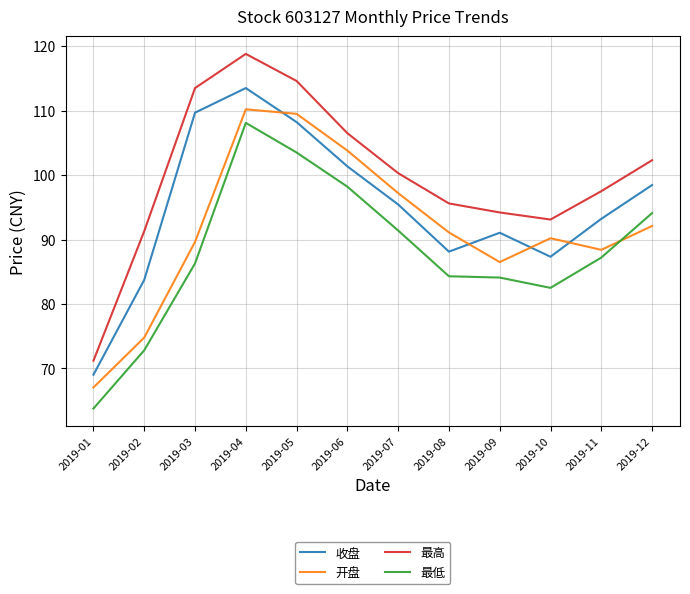

The 最高 series shows 100.3 at 2019-07. True or false?

True